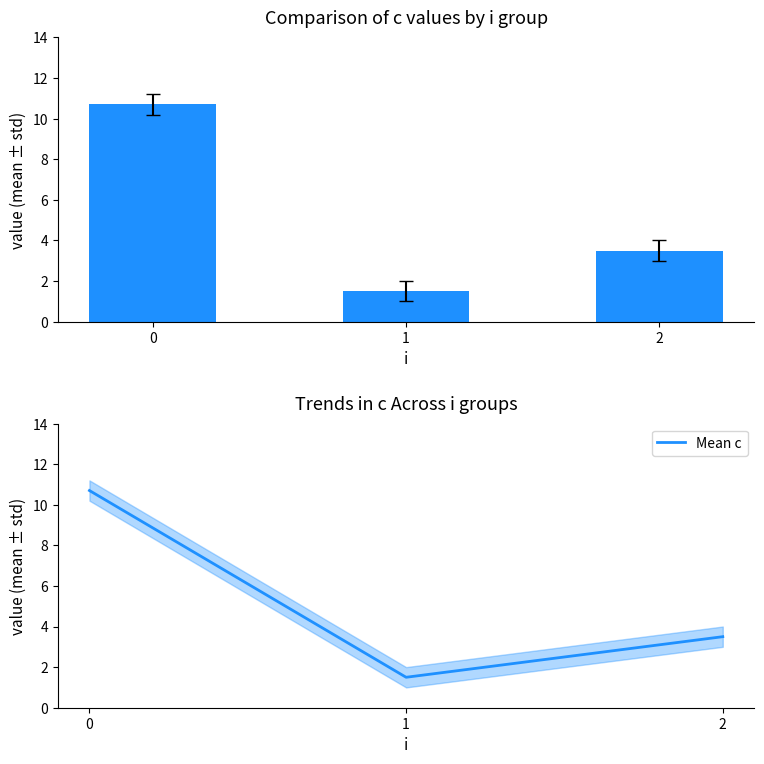

Which series has the widest spread of values?

c